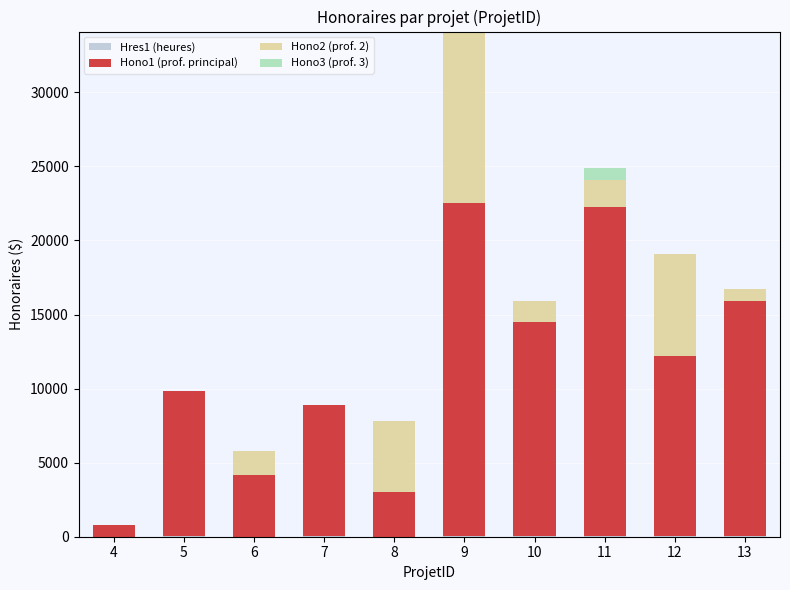

What is the average value of the Hres1 (heures) series?

32.5